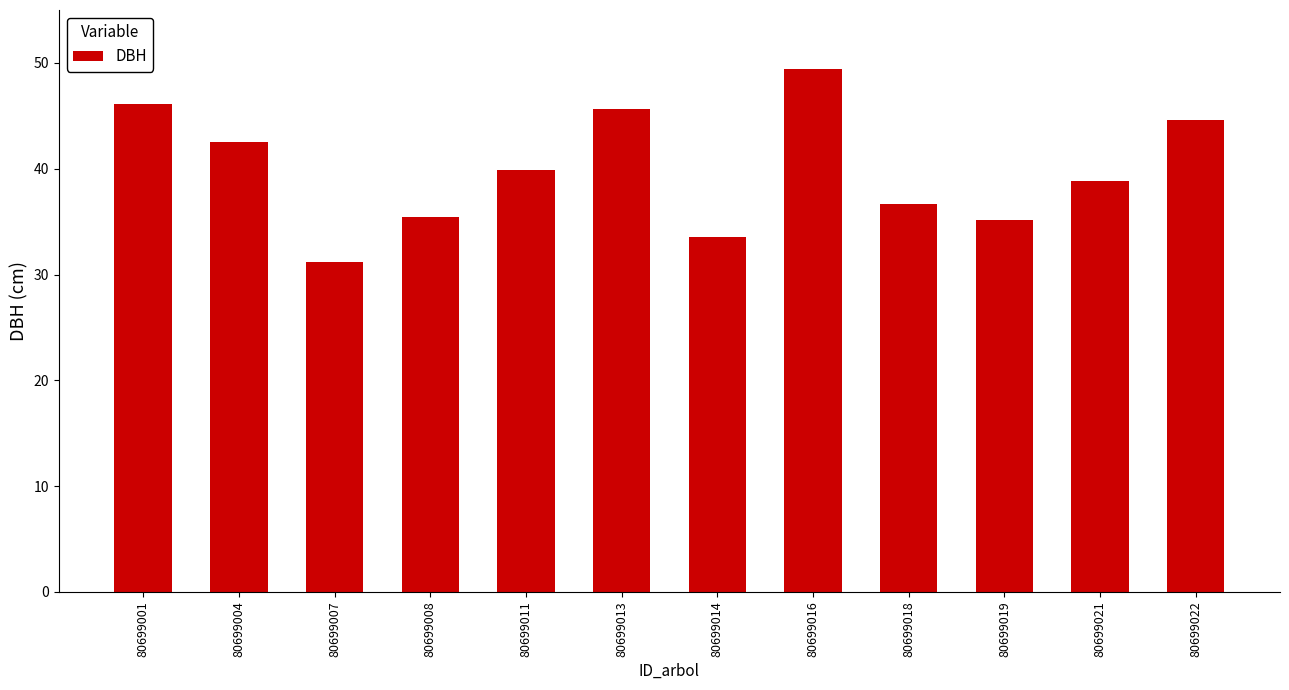

What is the ratio of the value at 80699018 to the value at 80699016?

0.7